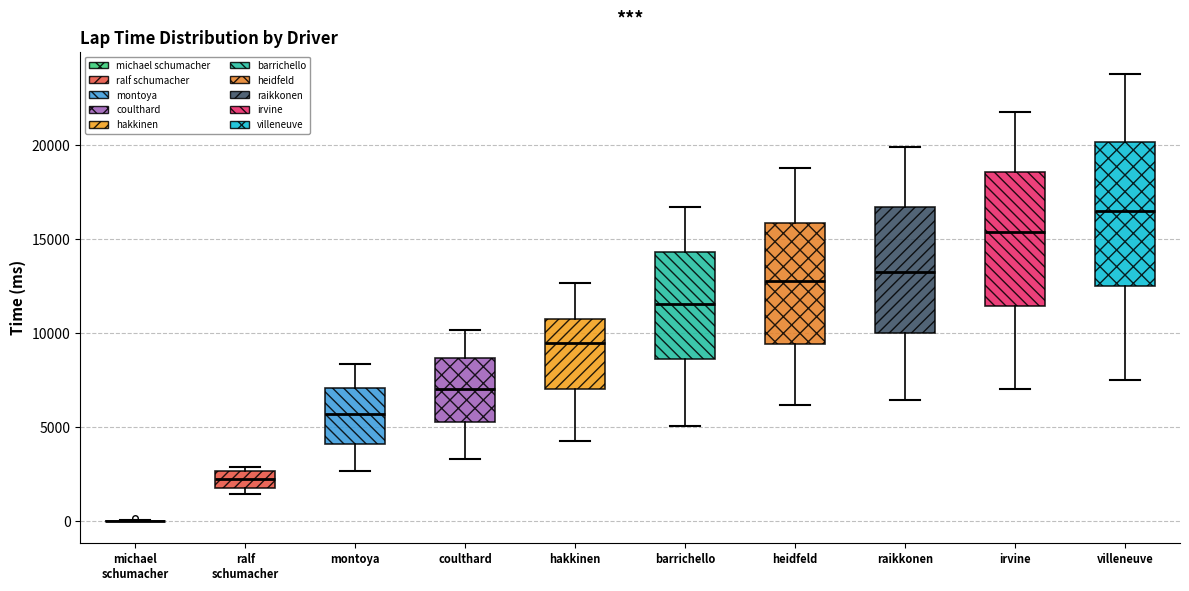

Reading left to right, read every box against the y-axis: the position of its median line, the range the box covers, and the ends of its whiskers. The values are not printed on the chart, so give them approximately, as read against the axis.

michael schumacher: box collapsed to a line at 0, whiskers 0 to 0
ralf schumacher: median 2500 (inside the box), box 2000 to 2500, whiskers 1500 to 3000
montoya: median 5500, box 4000 to 7000, whiskers 2500 to 8500
coulthard: median 7000, box 5000 to 8500, whiskers 3500 to 10000
hakkinen: median 9500, box 7000 to 11000, whiskers 4000 to 12500
barrichello: median 11500, box 8500 to 14500, whiskers 5000 to 16500
heidfeld: median 13000, box 9500 to 16000, whiskers 6000 to 19000
raikkonen: median 13500, box 10000 to 16500, whiskers 6500 to 20000
irvine: median 15500, box 11500 to 18500, whiskers 7000 to 22000
villeneuve: median 16500, box 12500 to 20000, whiskers 7500 to 24000